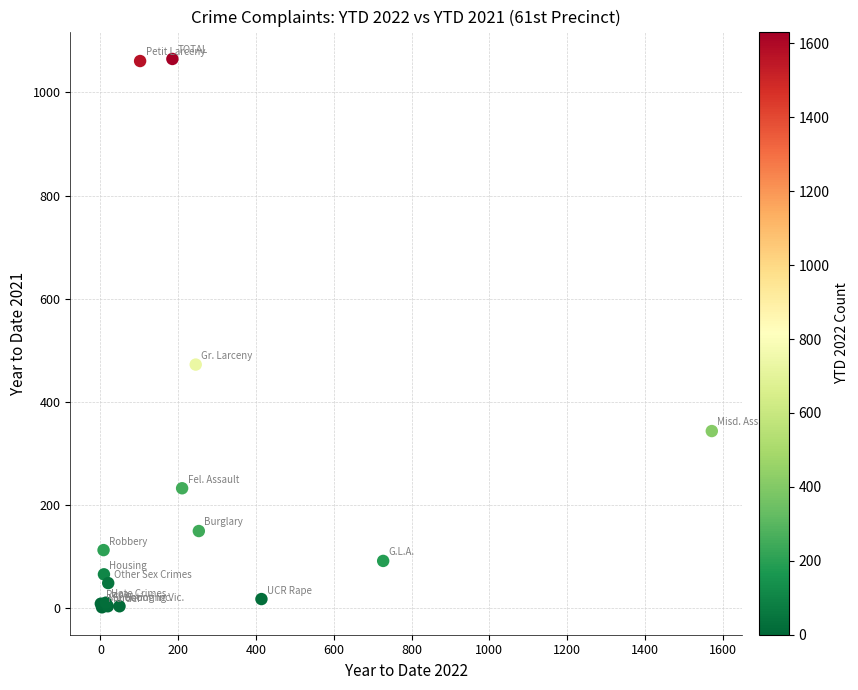

What Y value in the scatter plot is closest to 533?

472